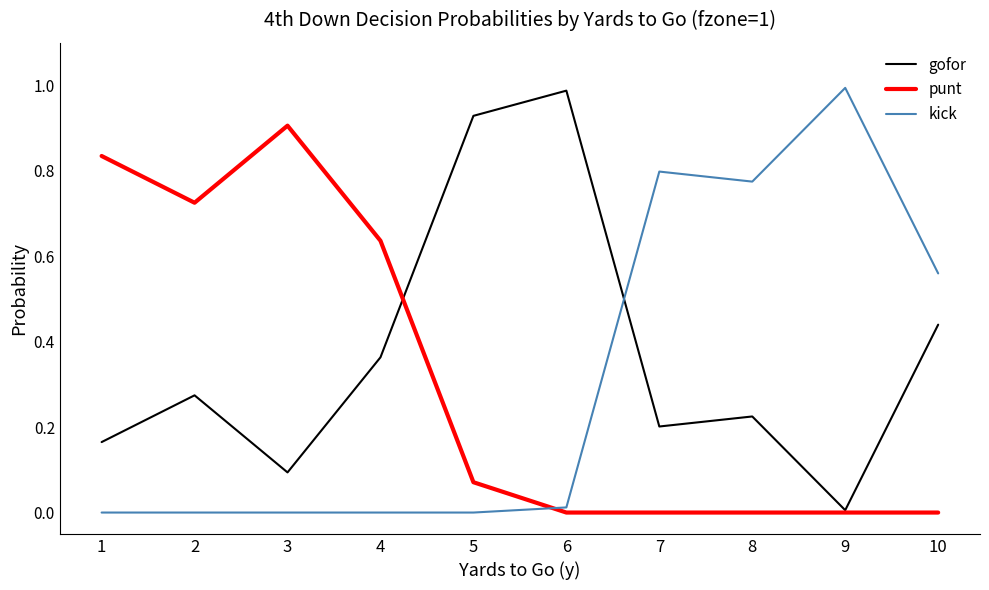

Is the value of punt at 1 greater than the value of gofor at 7?

Yes